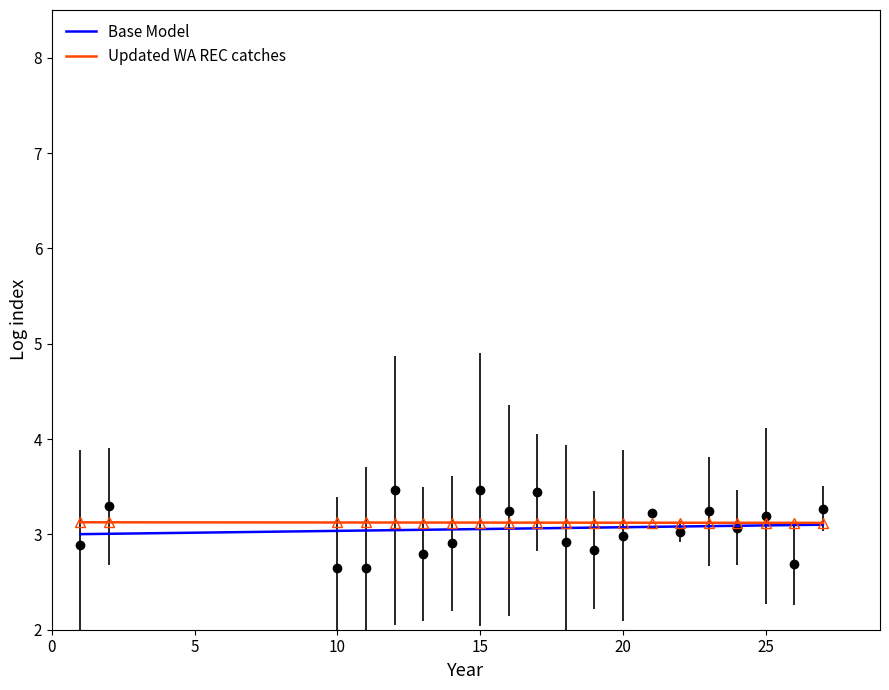

Where is the data nearest to the value 3?

20